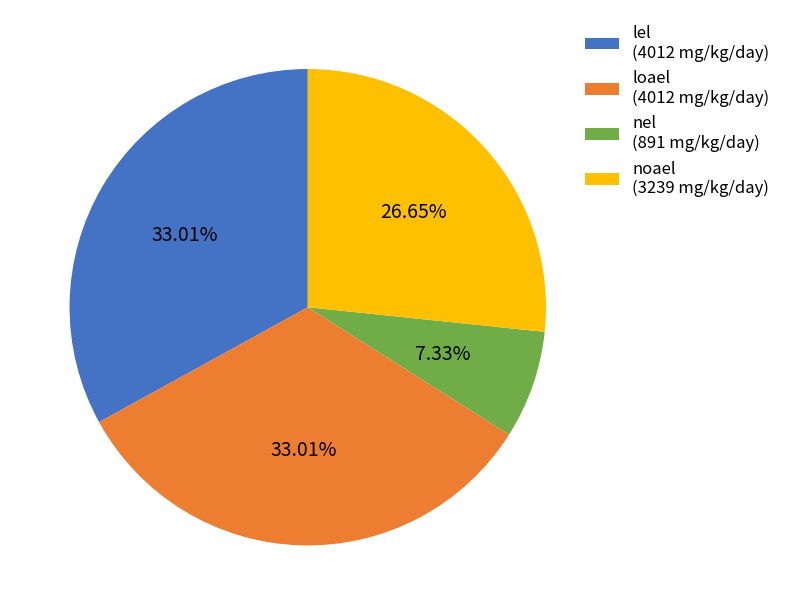

To the nearest percent, what is the difference between the largest and smallest slice percentages?

26%